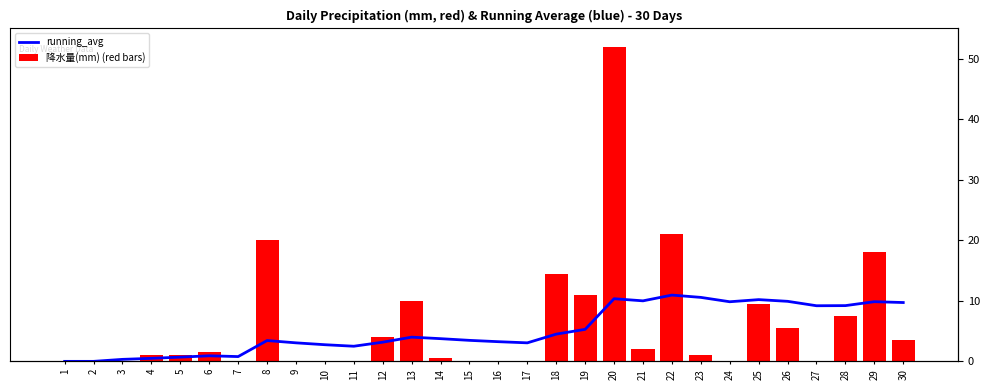

How many groups of bars are there?

30